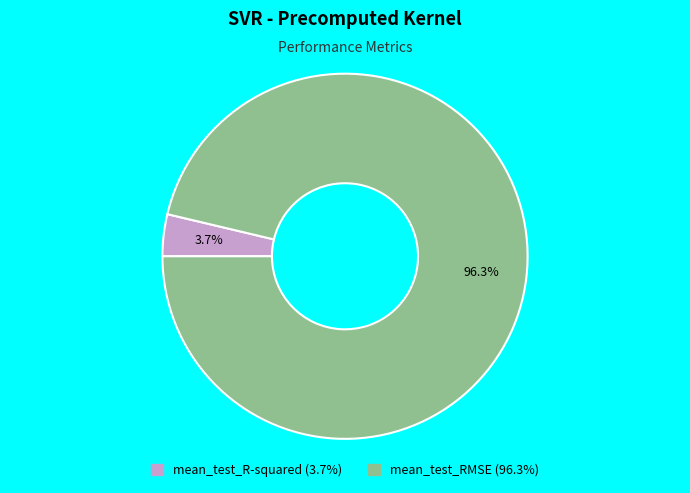

Rank the categories by value from lowest to highest.

mean_test_R-squared, mean_test_RMSE